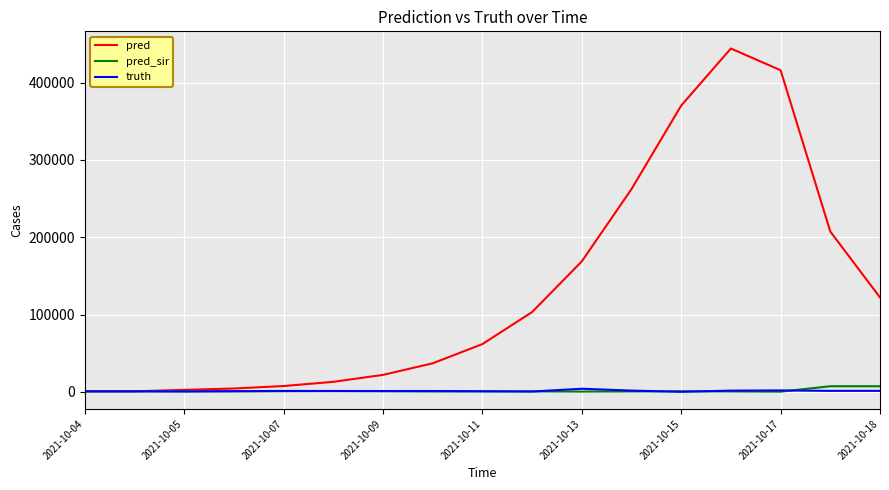

What is the highest value of the pred series?

444271.0